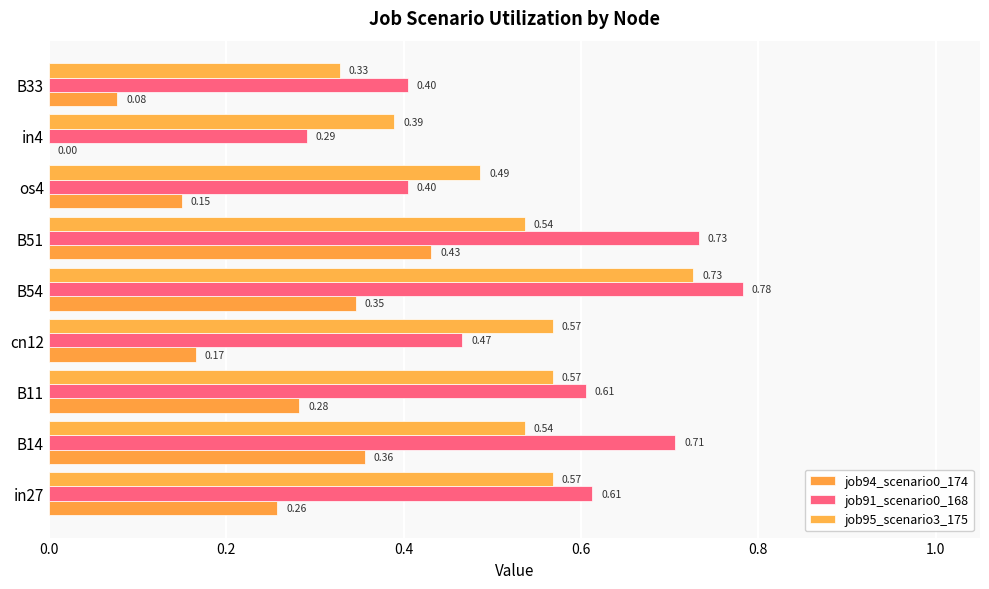

Count the number of data series in this chart.

3